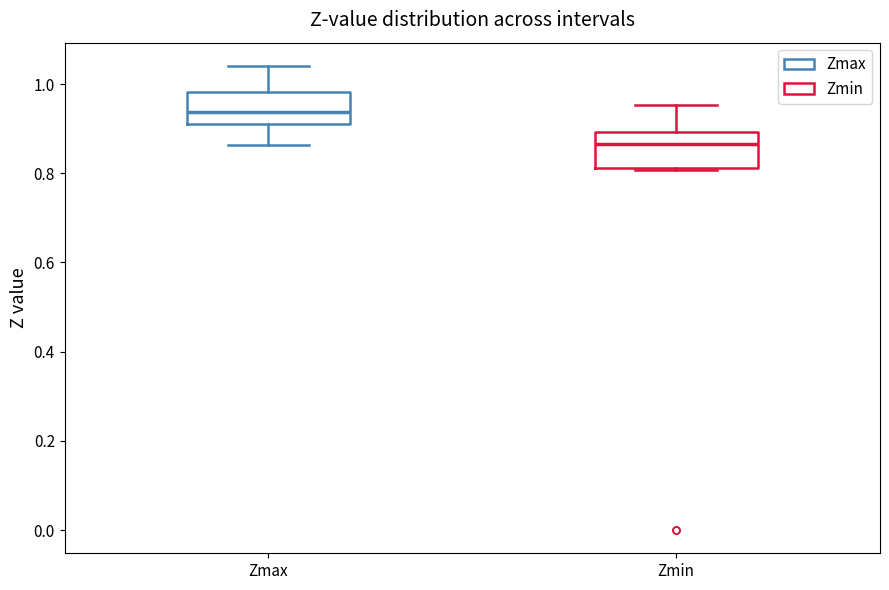

Which box's median line is the lowest?

Zmin